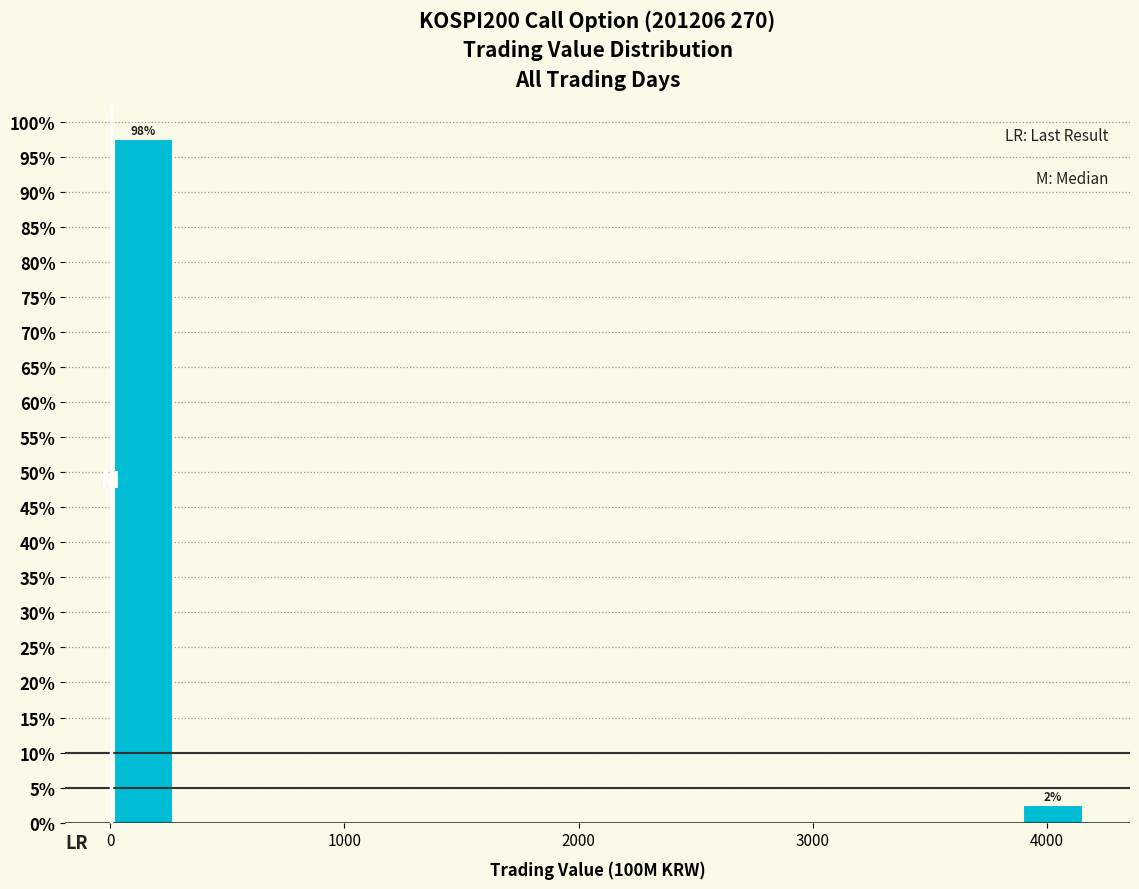

Read against the x-axis, roughly where is the centre of the tallest bar?

100